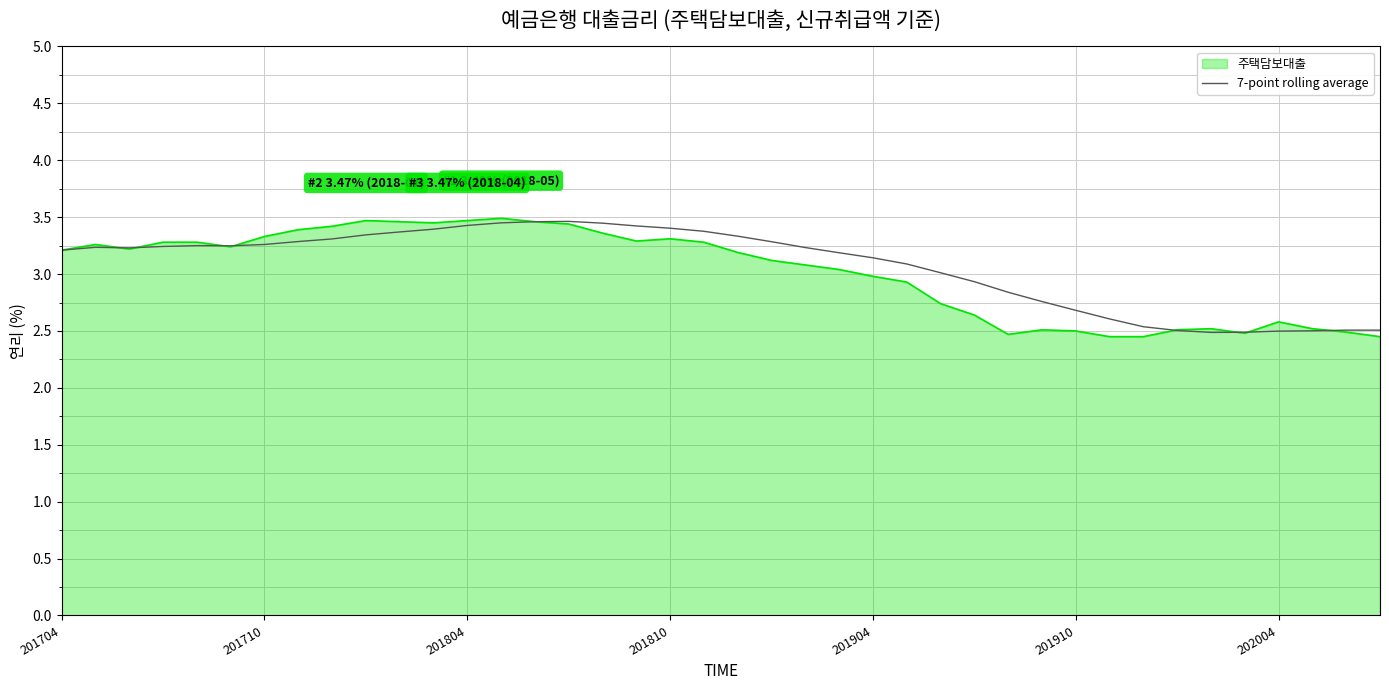

What is the highest value of the 주택담보대출 series?

3.5